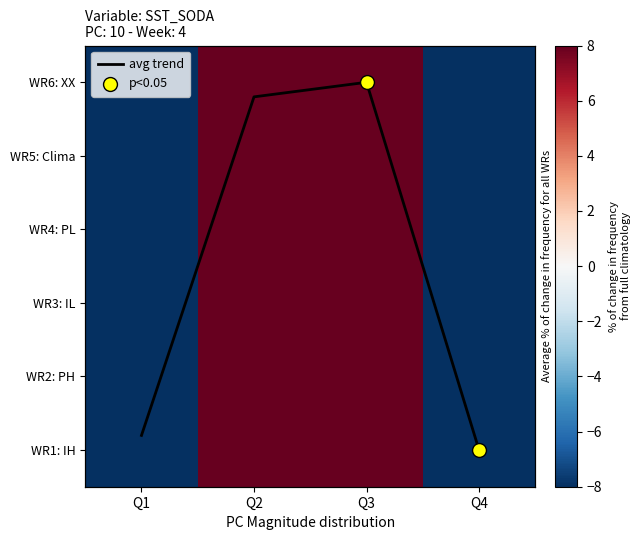

The row2 series shows -32 at Q1. True or false?

True